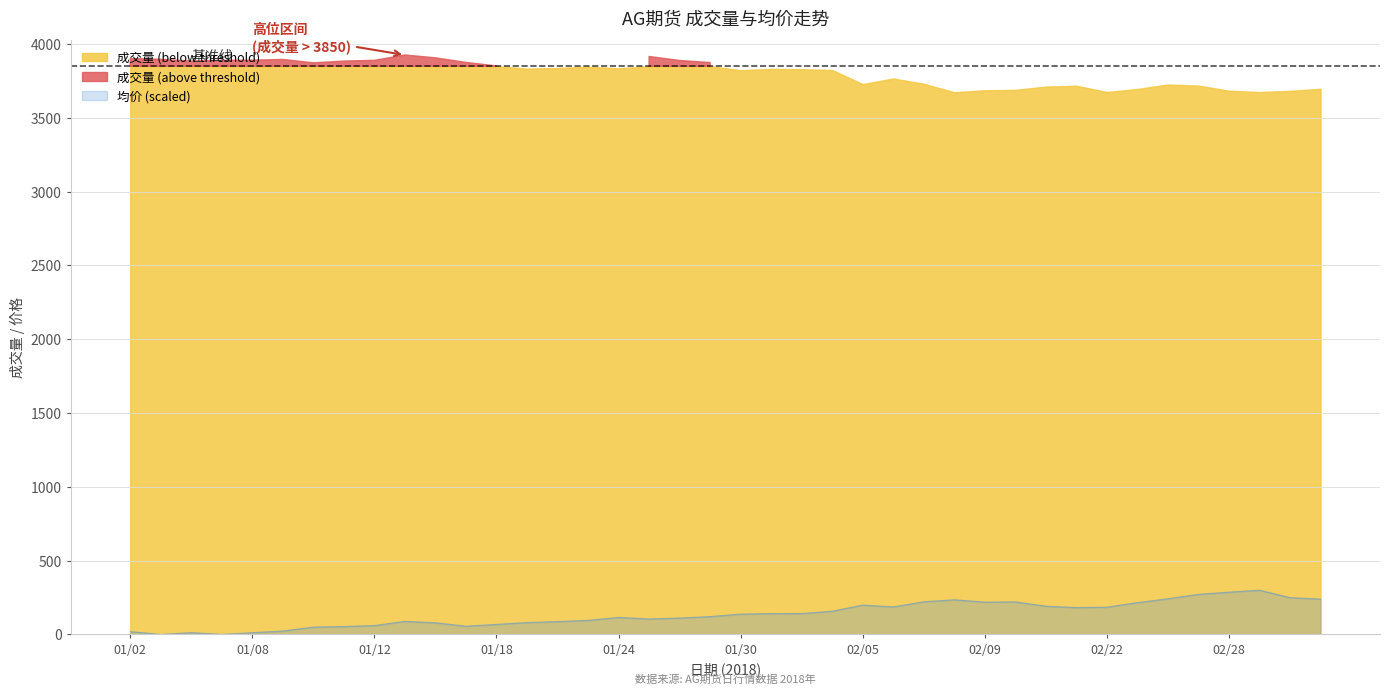

What is the highest value of the 均价 (scaled) series?

300.0